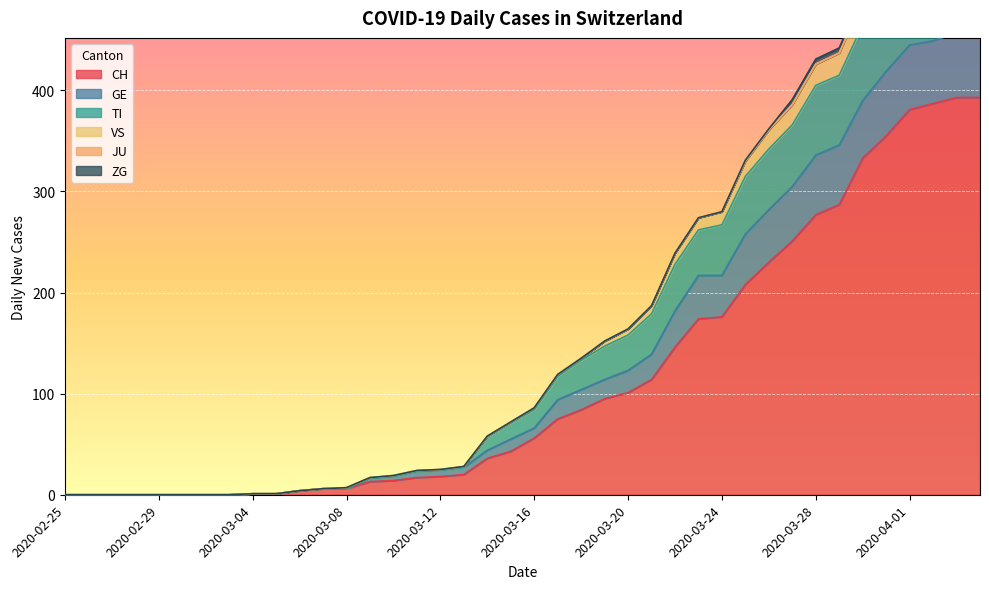

What is the highest value of the CH series?

393